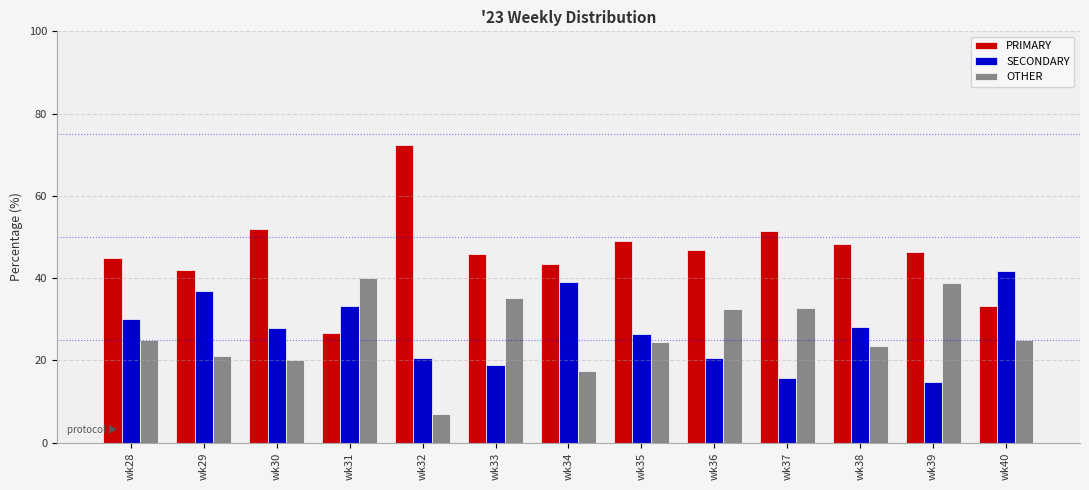

What is the total value across all series at wk37?

100.0